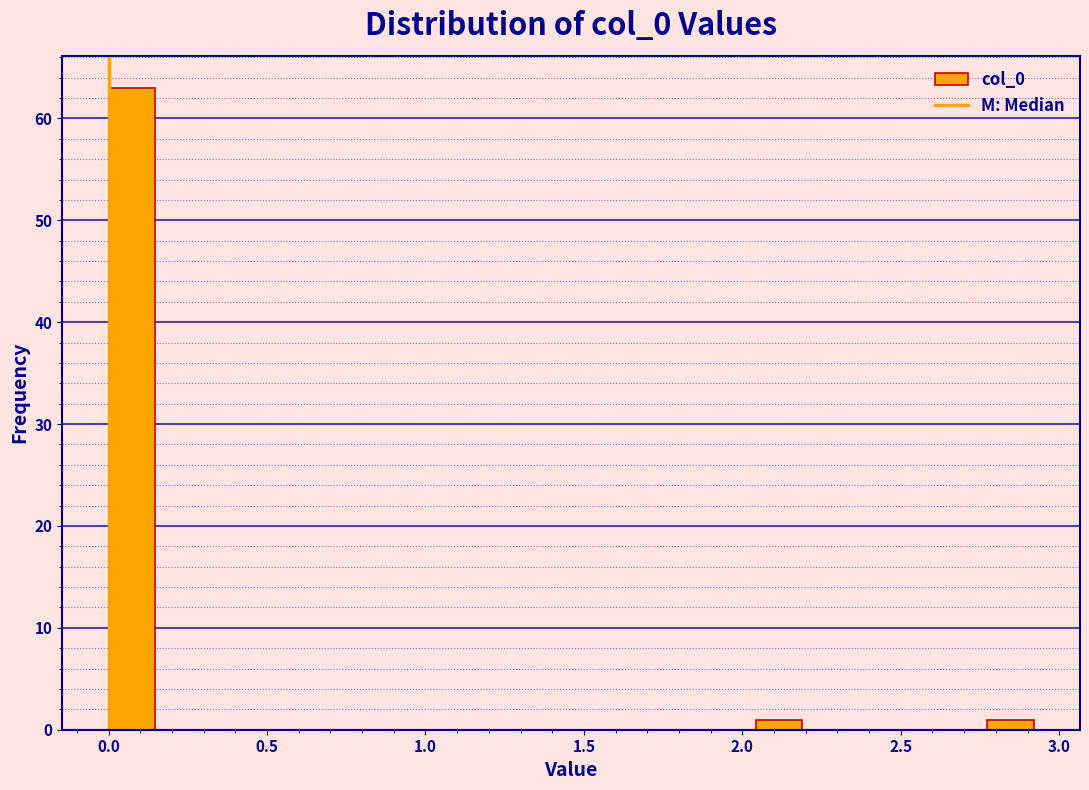

Read against the x-axis, roughly where is the centre of the tallest bar?

0.05